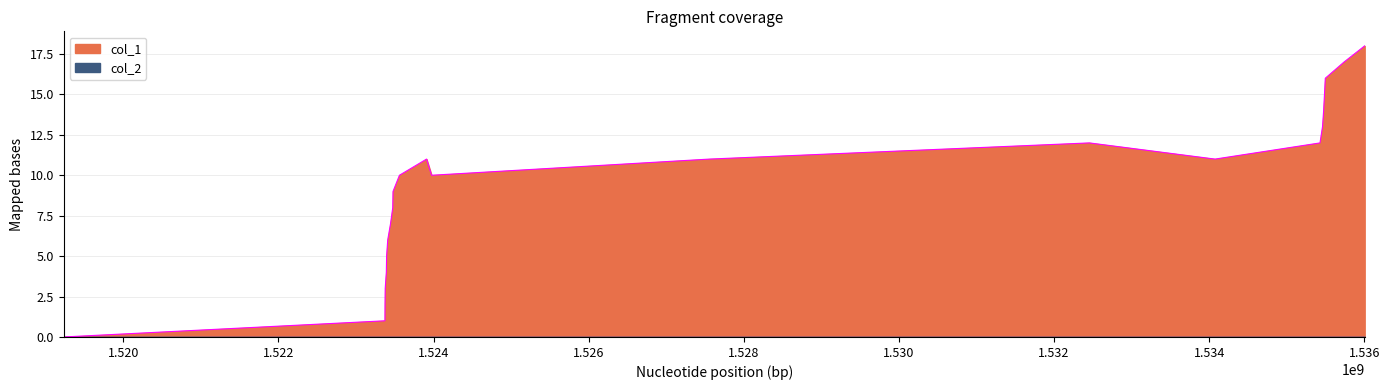

What is the sum of the values at 1523477478 and 1534075851?

20